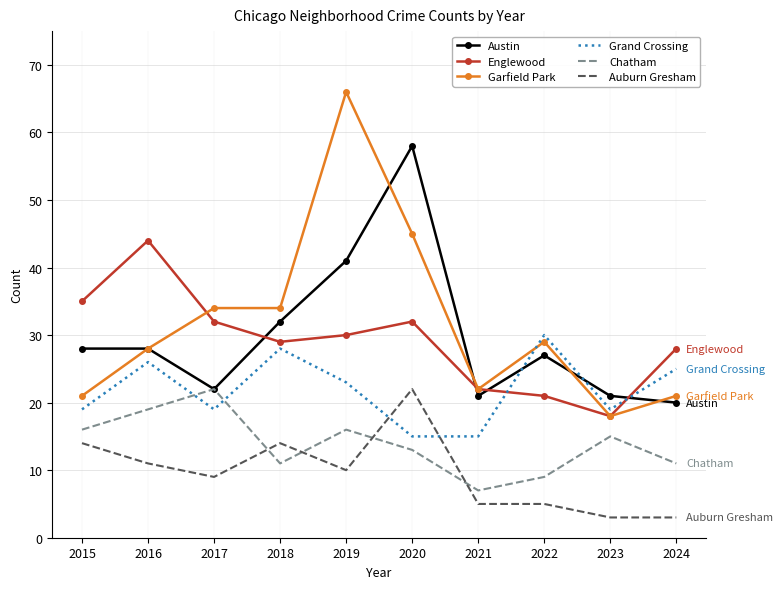

What is the spread (max minus min) of values at 2023?

18